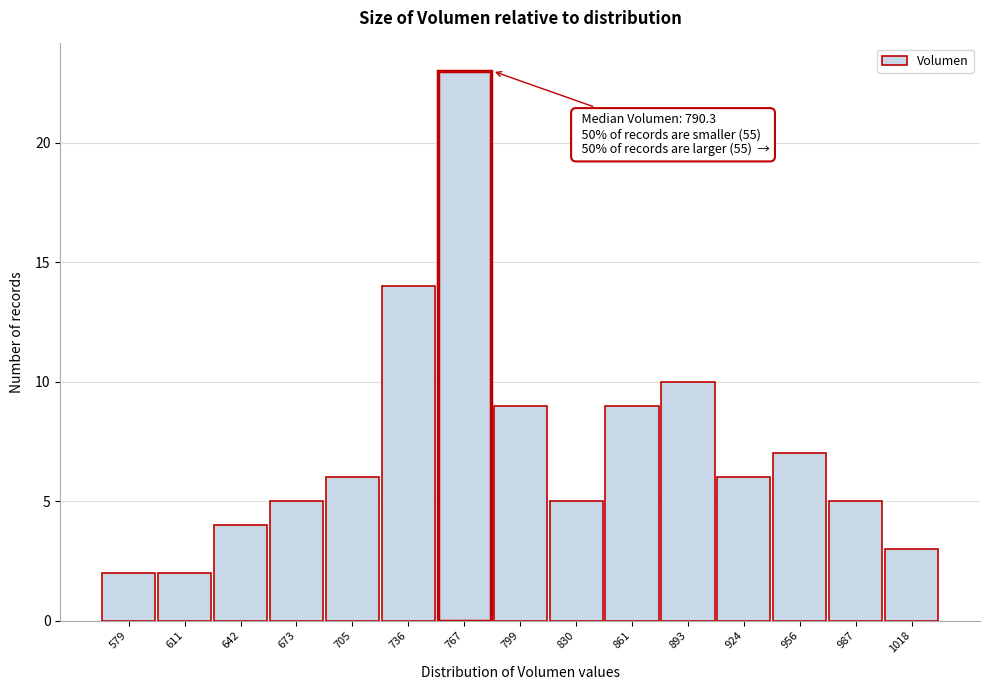

Reading right to left, what are all the values shown in this chart?

1018=3	987=5	956=7	924=6	893=10	861=9	830=5	799=9	767=23	736=14	705=6	673=5	642=4	611=2	579=2